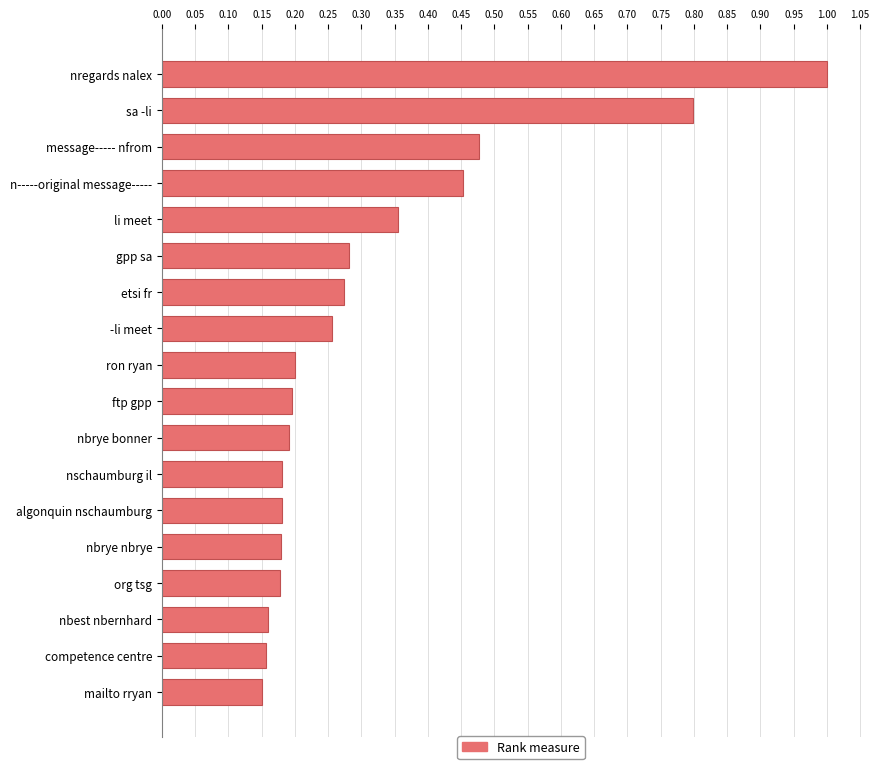

What is the label of the 14th bar from the top?

nbrye nbrye